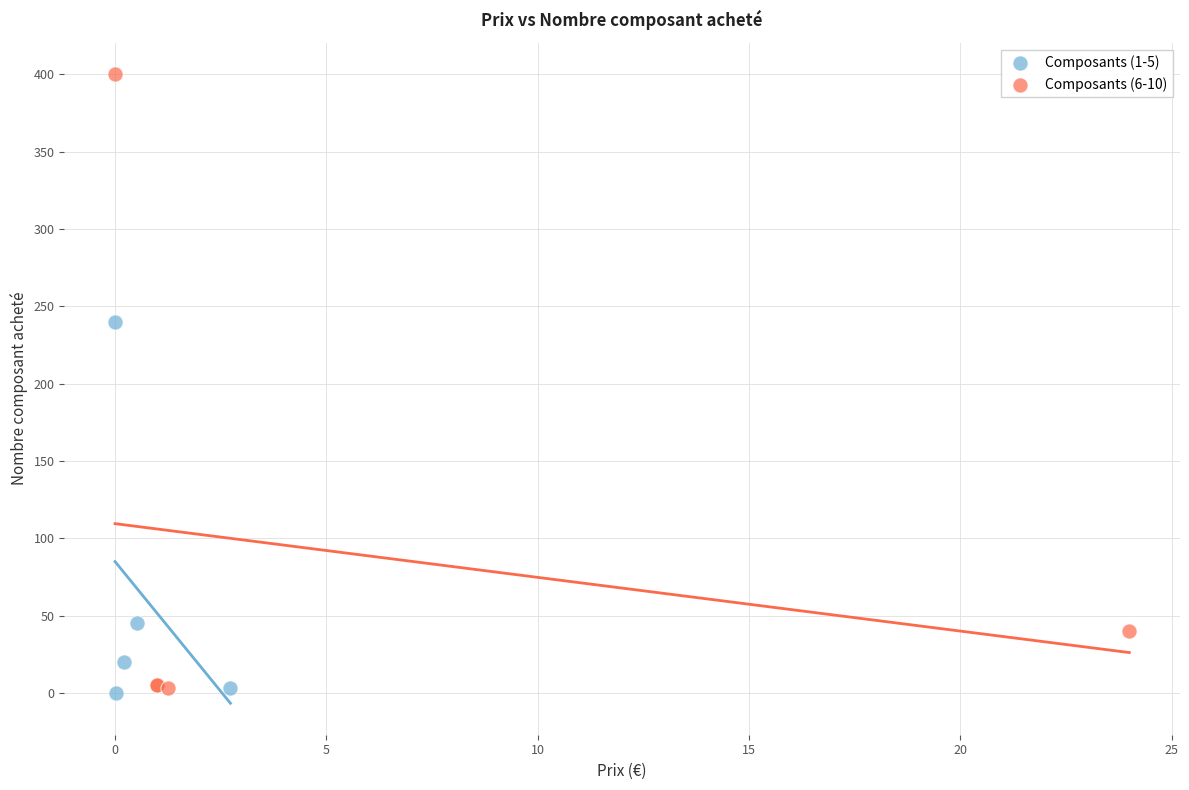

Which series reaches the maximum Y coordinate?

Composants (6-10)